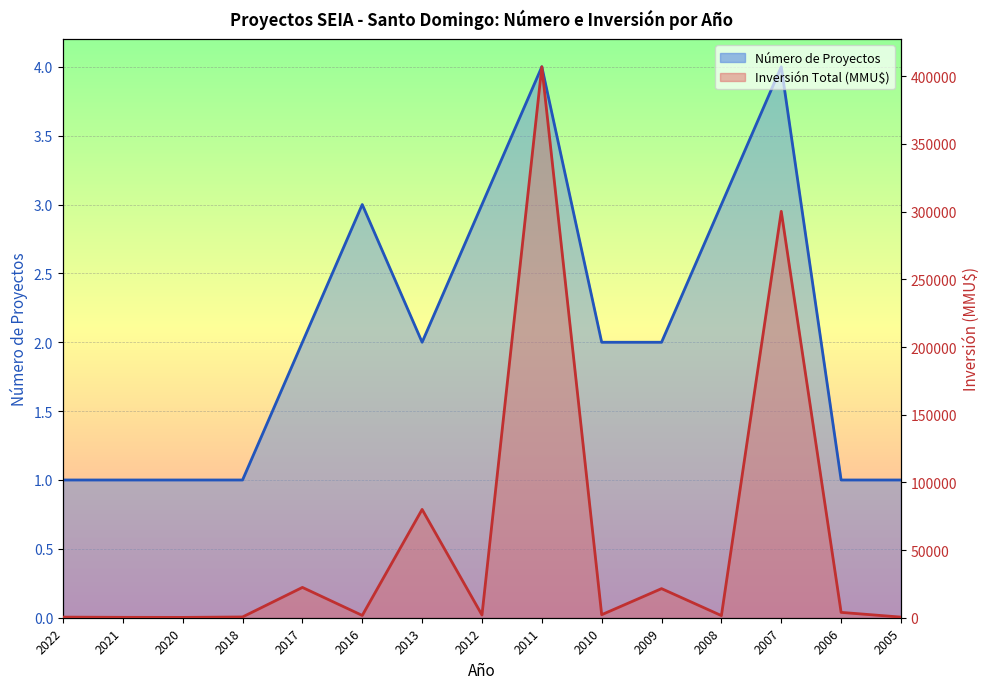

List the series in order of their peak value, lowest first.

Número de Proyectos, Inversión Total (MMU$)